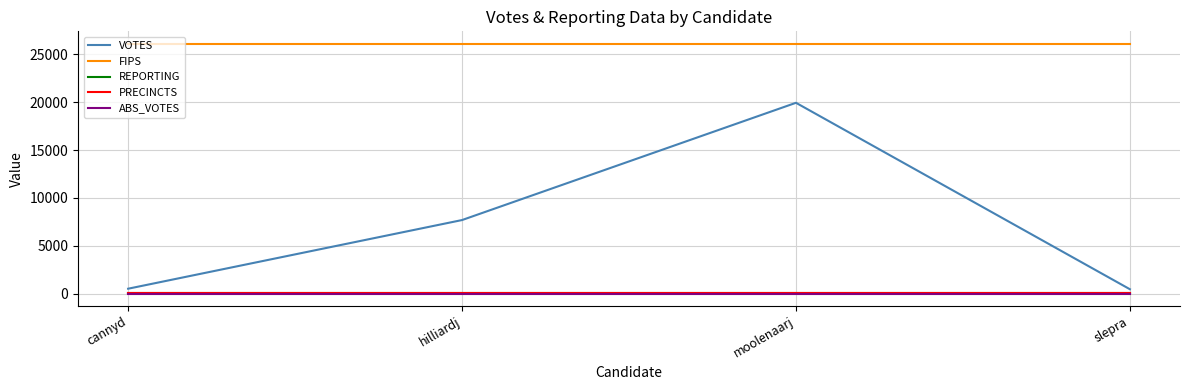

True or false: ABS_VOTES and VOTES intersect in this chart.

False